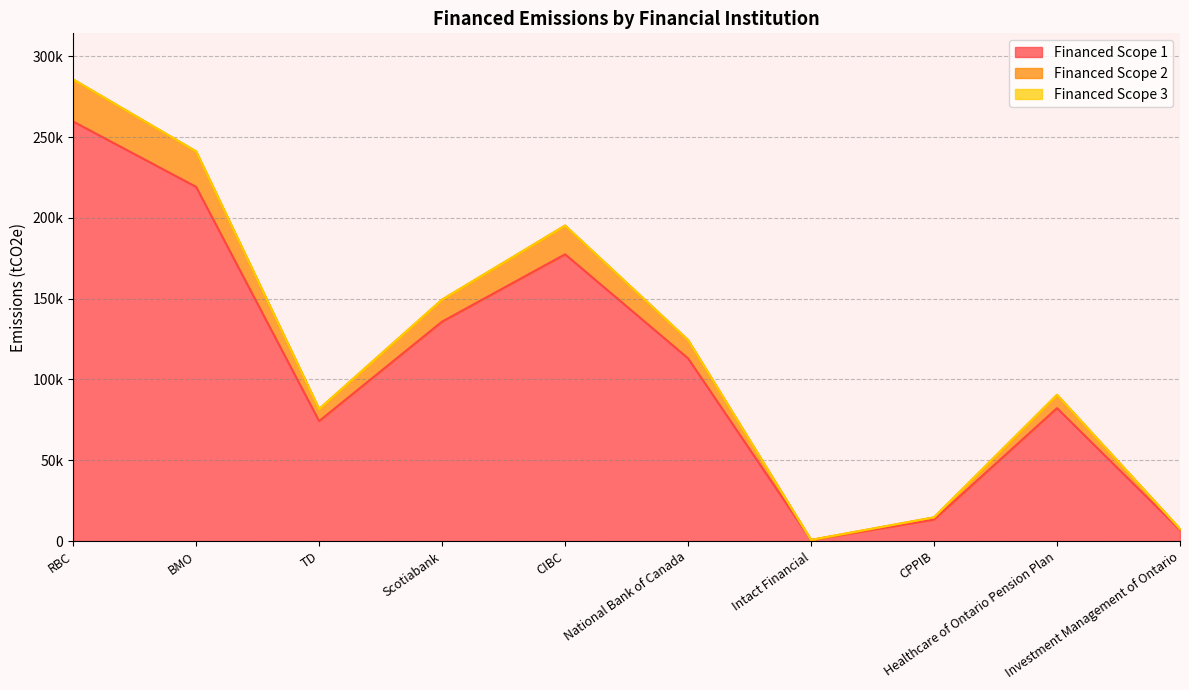

What is the difference between the Financed Scope 1 values at CIBC and National Bank of Canada?

64400.8